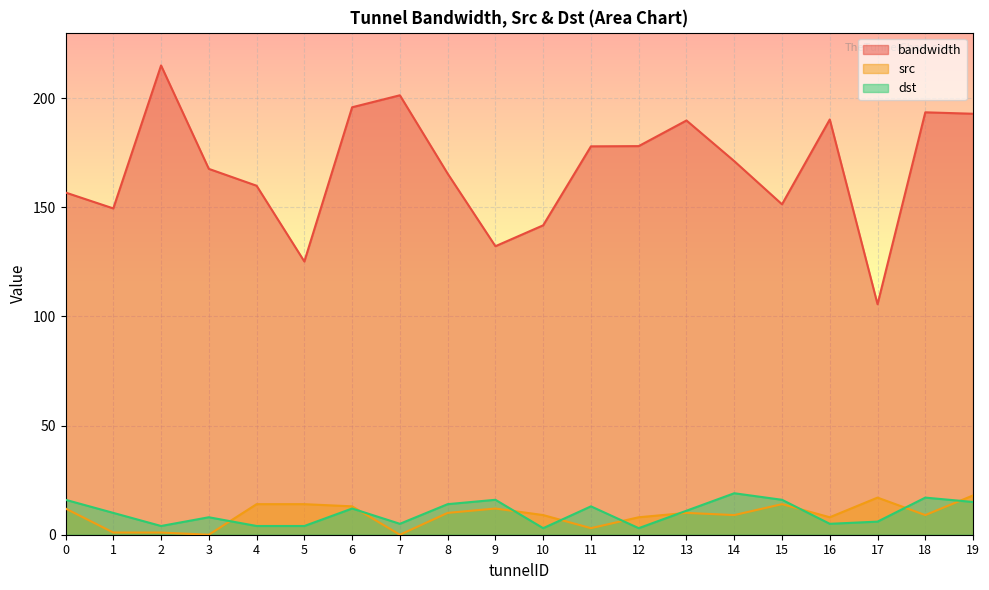

What is the spread (max minus min) of values at 3?

167.6